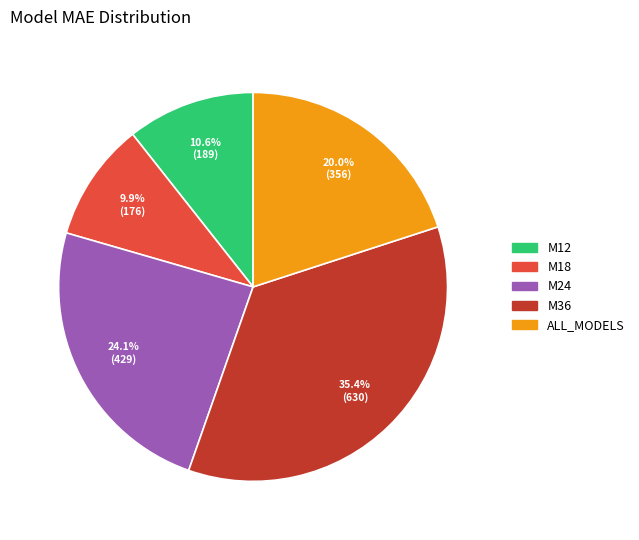

How many segments does this pie chart have?

5